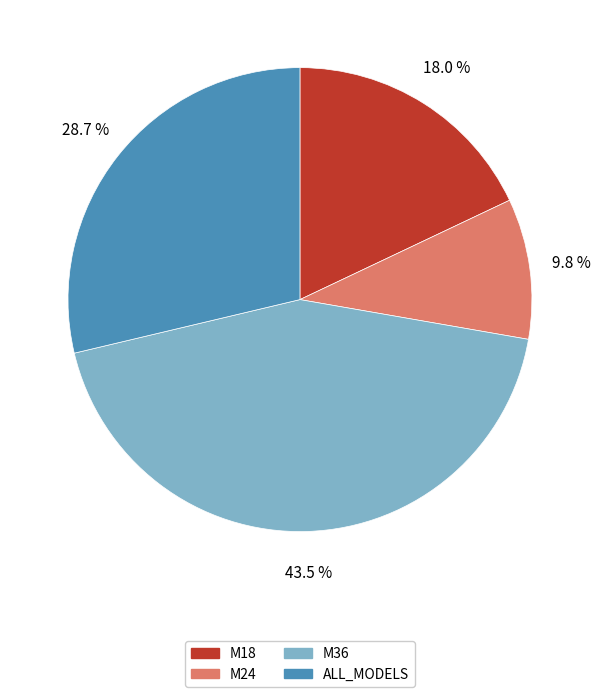

To the nearest percent, what percentage of the pie is M18?

18%